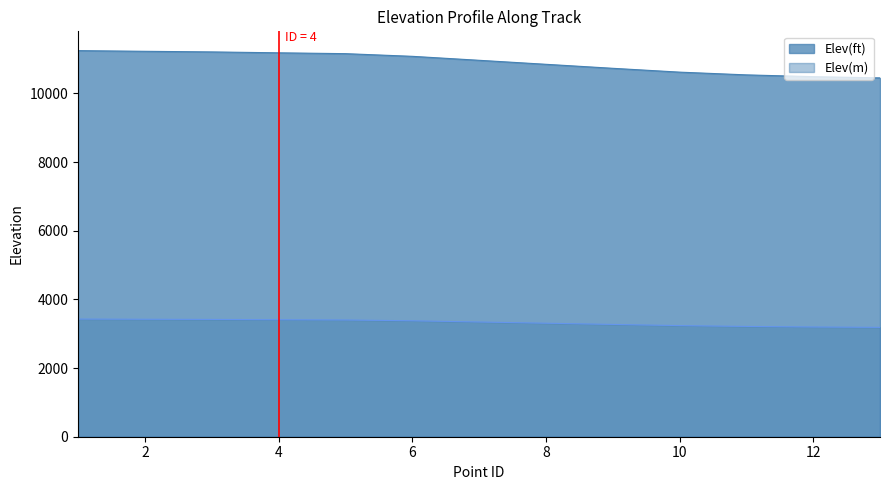

The Elev(m) series shows 4428.1 at 11. True or false?

False